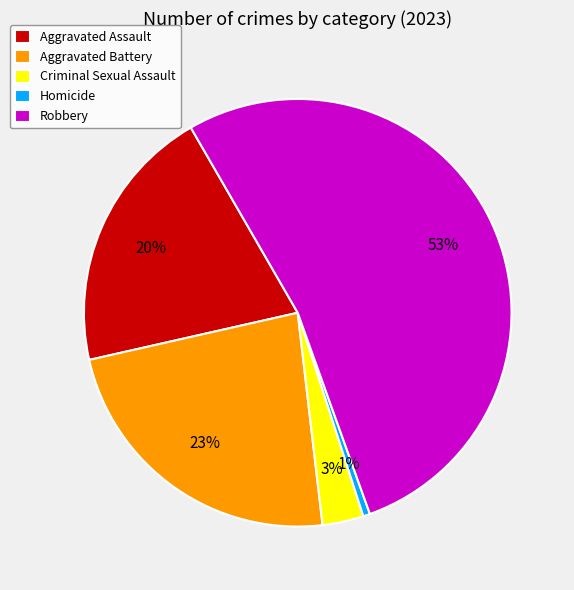

Approximately how many times larger is the value at Aggravated Assault compared to Robbery?

0.4